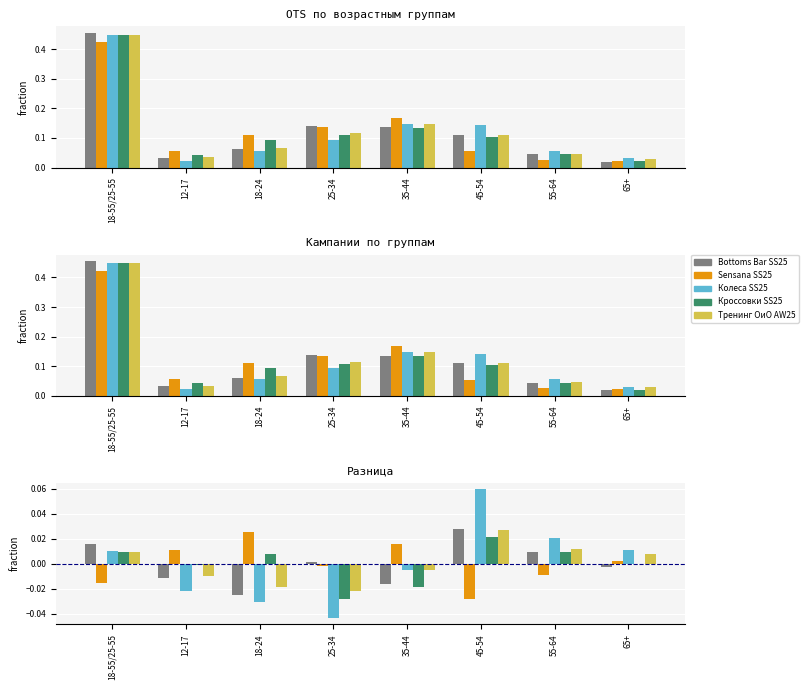

What position from the right is 12-17?

7